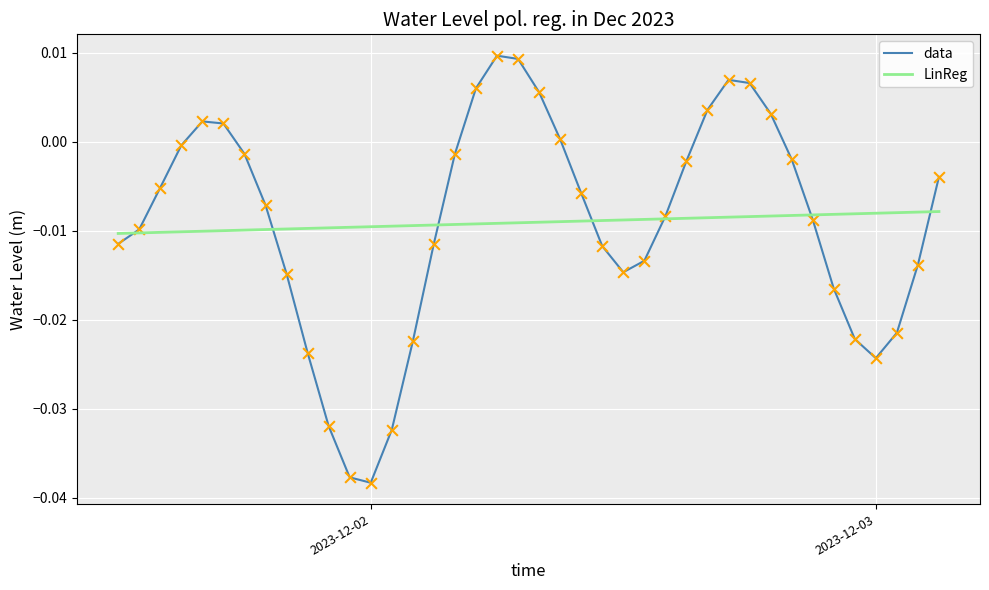

At how many categories does at least one series exceed 0?

11